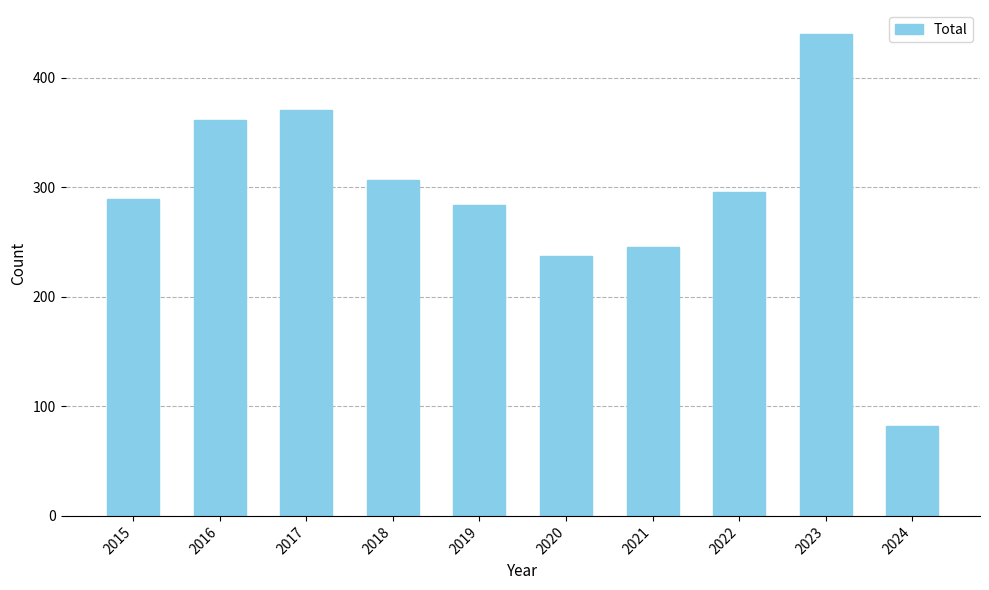

Rank the categories by value from lowest to highest.

2024, 2020, 2021, 2019, 2015, 2022, 2018, 2016, 2017, 2023